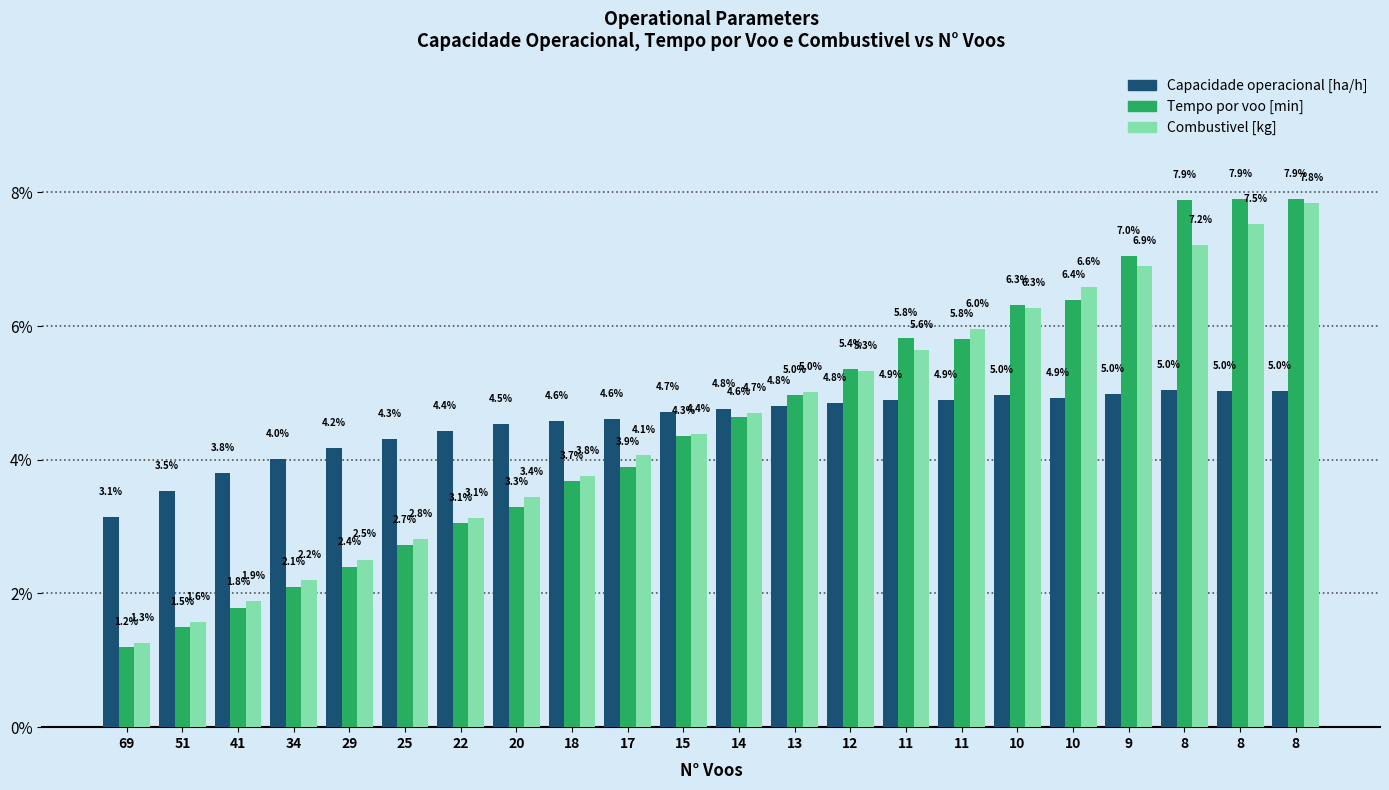

Reading left to right, extract all data points from this chart.

Capacidade operacional [ha/h]: 69=3.1	51=3.5	41=3.8	34=4.0	29=4.2	25=4.3	22=4.4	20=4.5	18=4.6	17=4.6	15=4.7	14=4.8	13=4.8	12=4.8	11=4.9	11=4.9	10=5.0	10=4.9	9=5.0	8=5.0	8=5.0	8=5.0
Tempo por voo [min]: 69=1.2	51=1.5	41=1.8	34=2.1	29=2.4	25=2.7	22=3.1	20=3.3	18=3.7	17=3.9	15=4.3	14=4.6	13=5.0	12=5.4	11=5.8	11=5.8	10=6.3	10=6.4	9=7.0	8=7.9	8=7.9	8=7.9
Combustivel [kg]: 69=1.3	51=1.6	41=1.9	34=2.2	29=2.5	25=2.8	22=3.1	20=3.4	18=3.8	17=4.1	15=4.4	14=4.7	13=5.0	12=5.3	11=5.6	11=6.0	10=6.3	10=6.6	9=6.9	8=7.2	8=7.5	8=7.8